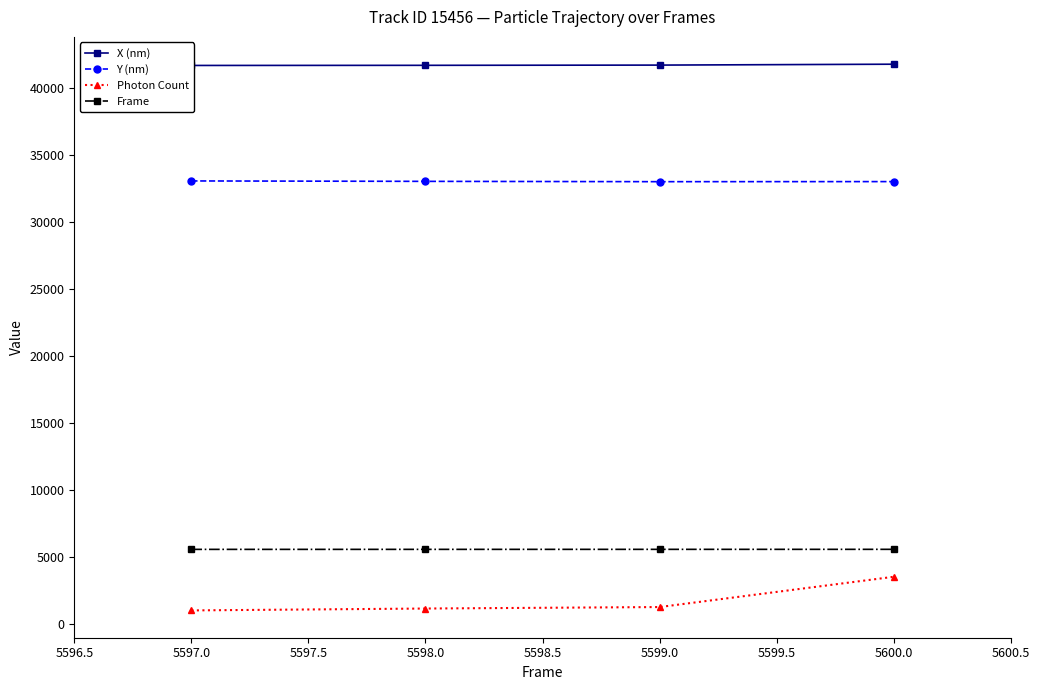

What is the highest value of the Frame series?

5600.0